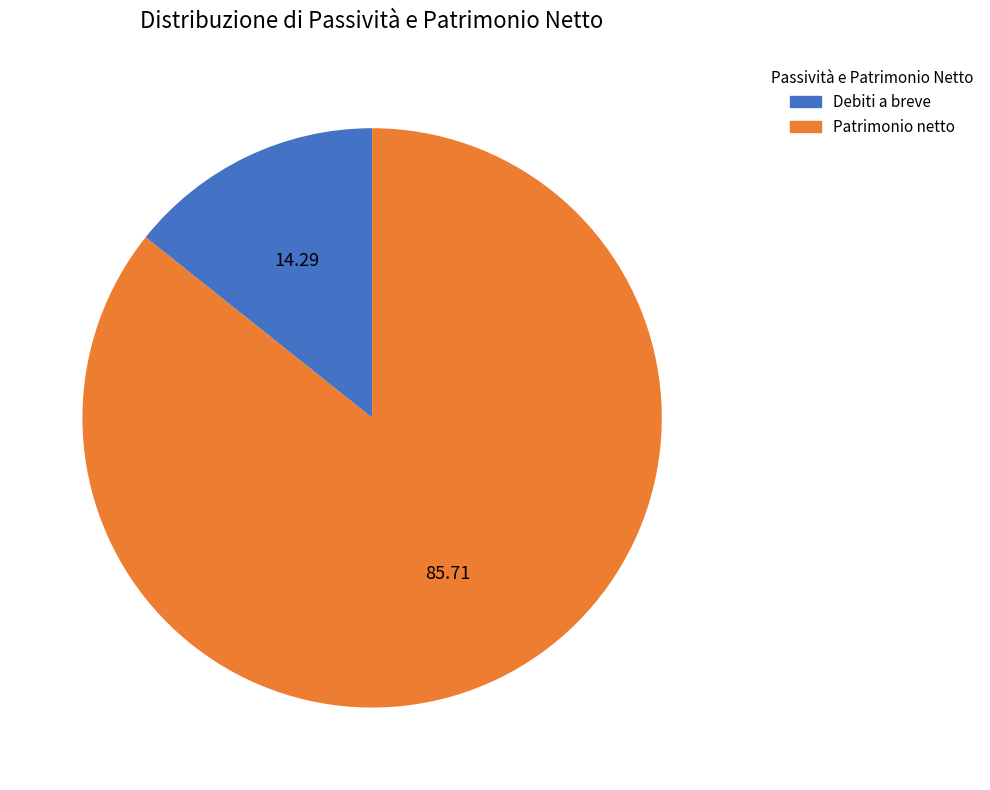

Is it true that Patrimonio netto is 86% of the pie?

True